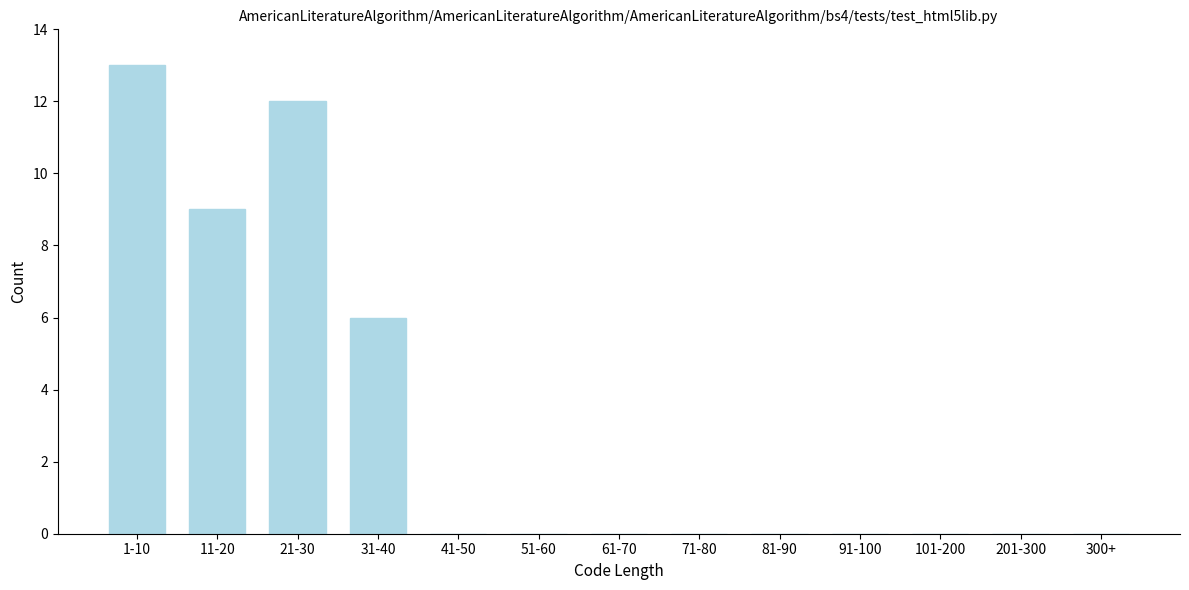

Reading left to right, transcribe all the data shown in this chart.

1-10=13	11-20=9	21-30=12	31-40=6	41-50=0	51-60=0	61-70=0	71-80=0	81-90=0	91-100=0	101-200=0	201-300=0	300+=0